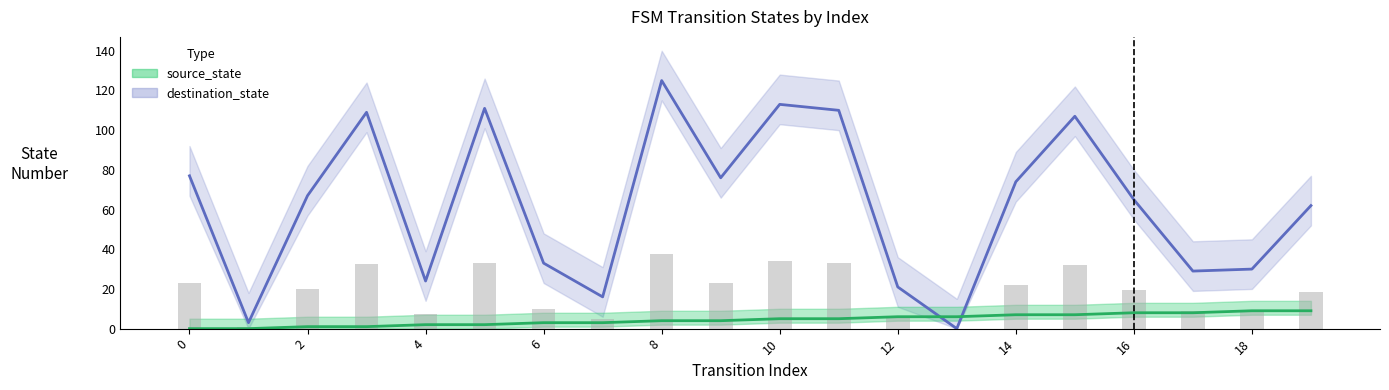

Is it true that source_state equals 8 at 17?

True